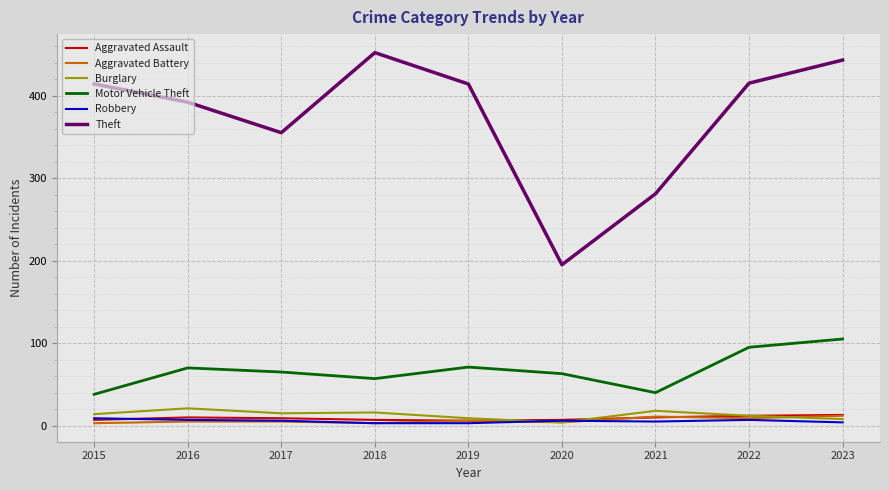

True or false: Motor Vehicle Theft and Theft cross at least once.

False